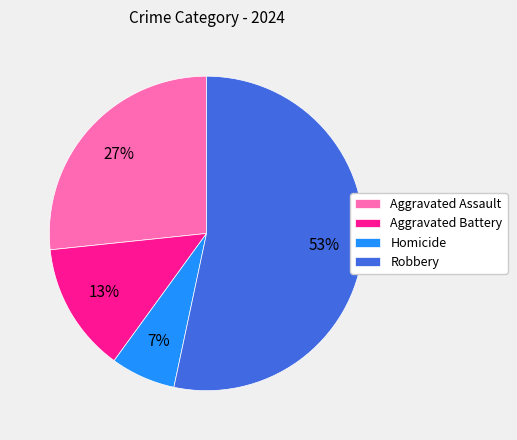

To the nearest percent, what percentage of the pie is Robbery?

53%